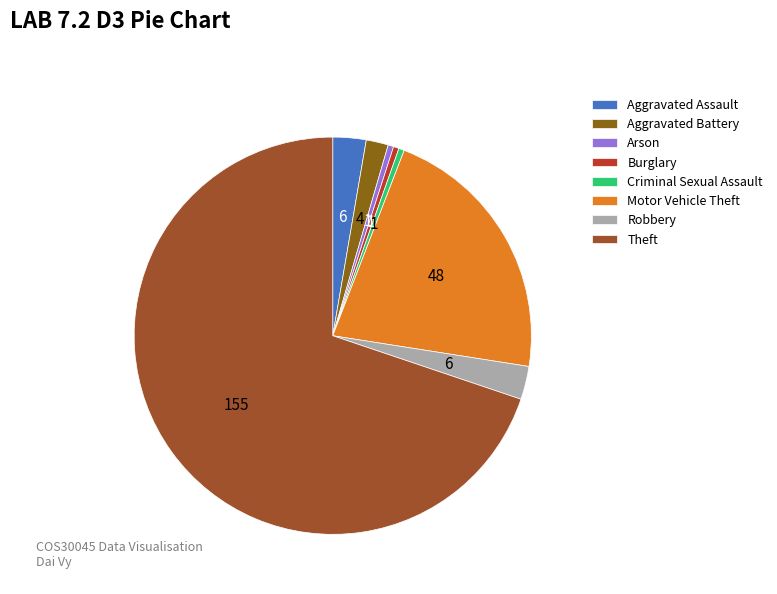

To the nearest percent, what is the difference between the largest and smallest slice percentages?

69%